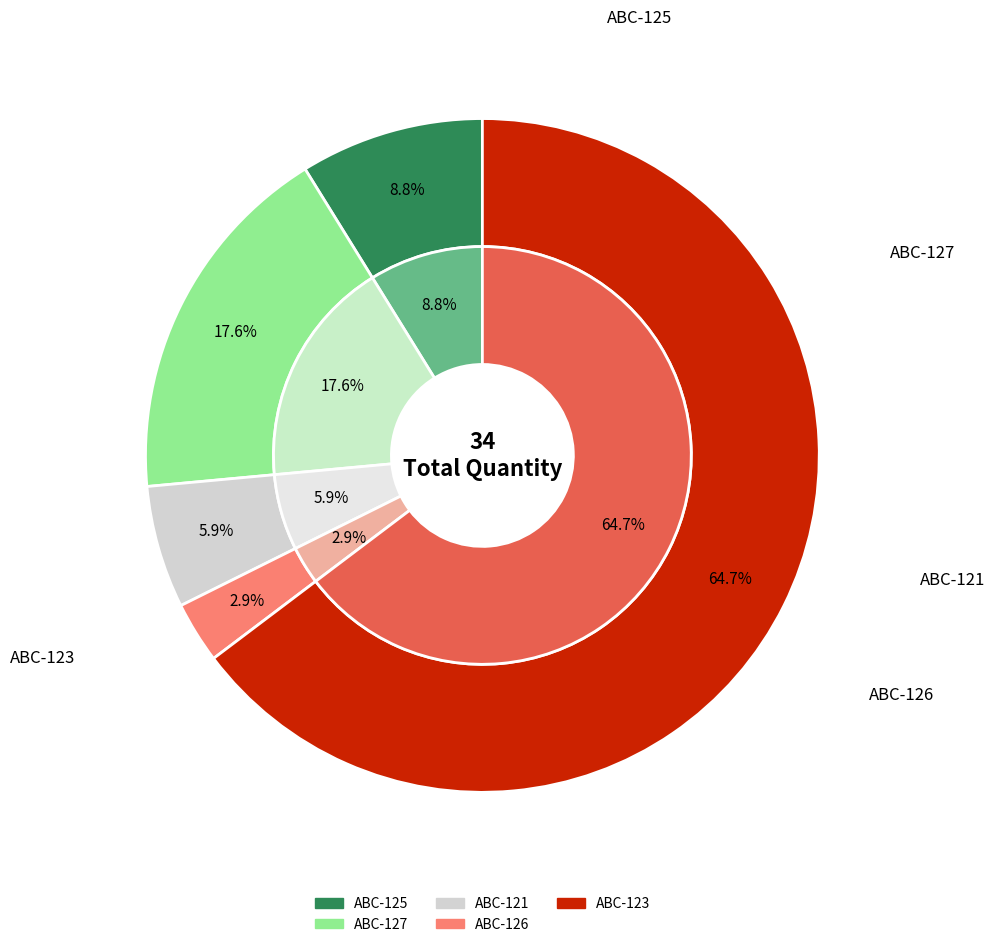

Which slice represents more than half of the pie?

ABC-123